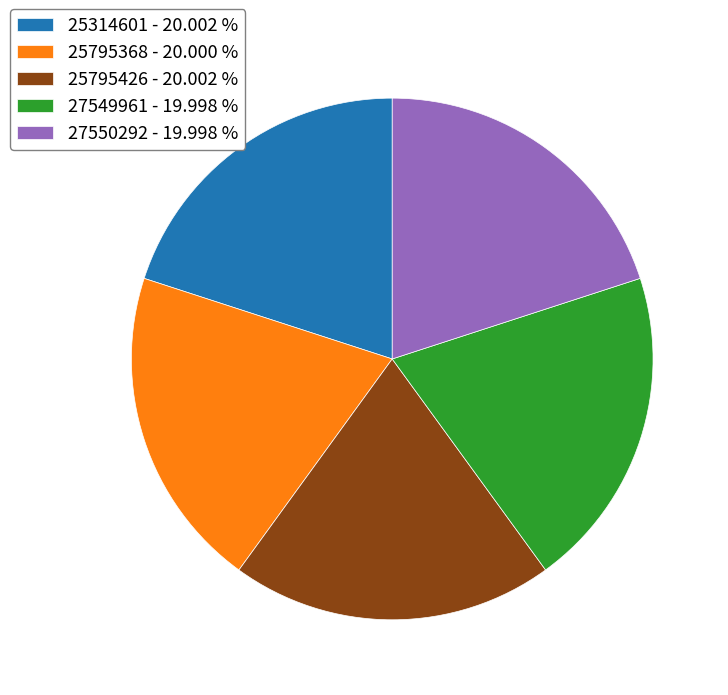

Does 25314601 represent more than half of the total?

No